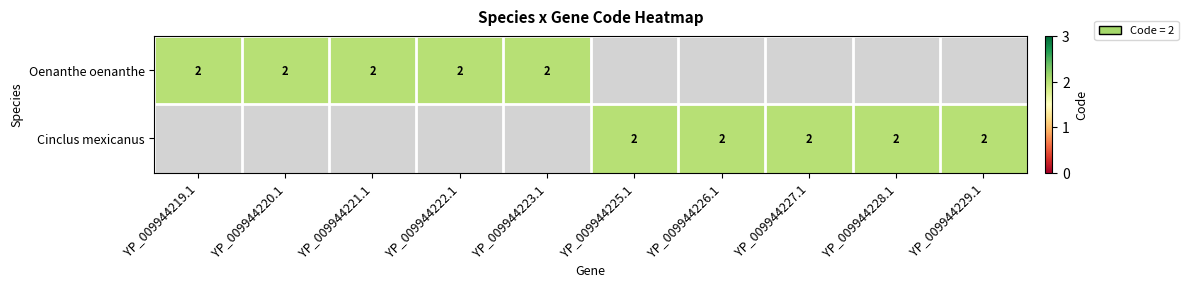

Is the value of Oenanthe oenanthe at 2 greater than the value of Cinclus mexicanus at 3?

Yes